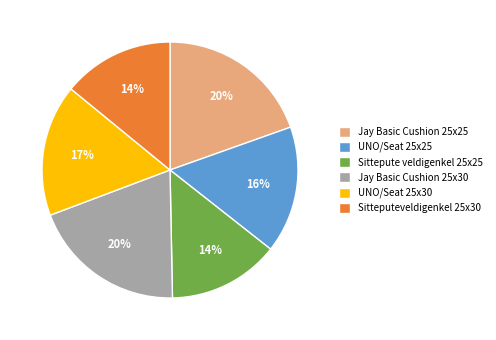

To the nearest percent, what portion does Jay Basic Cushion 25x25 represent?

20%